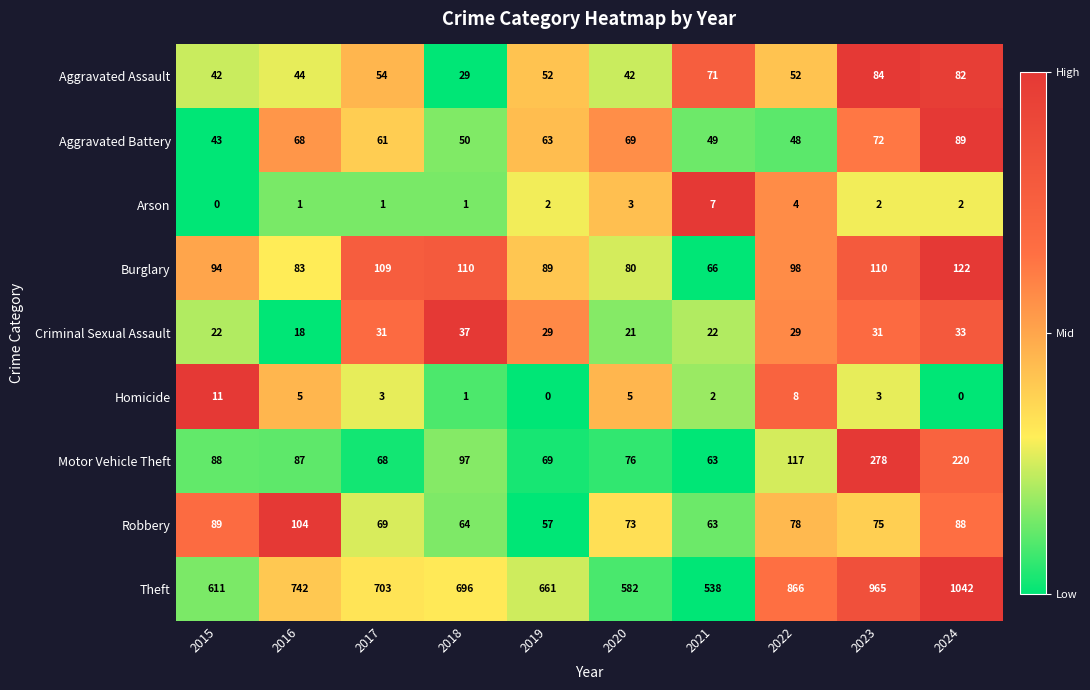

Which series changed the most between 2015 and 2017?

Theft